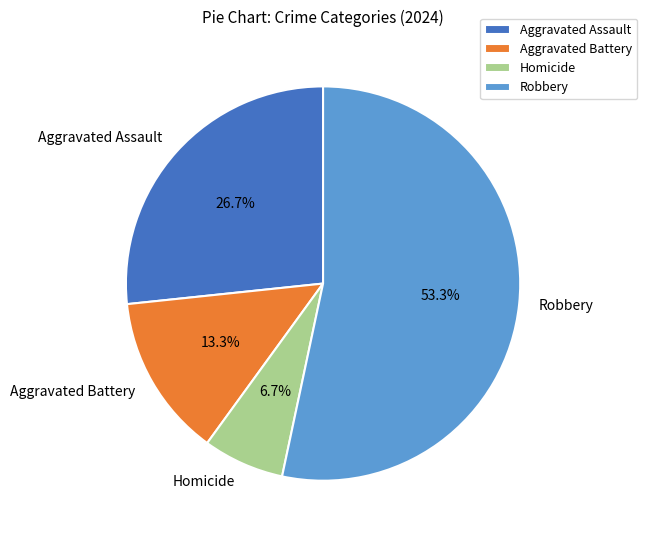

Is the sum of Homicide and Aggravated Assault greater than half?

No